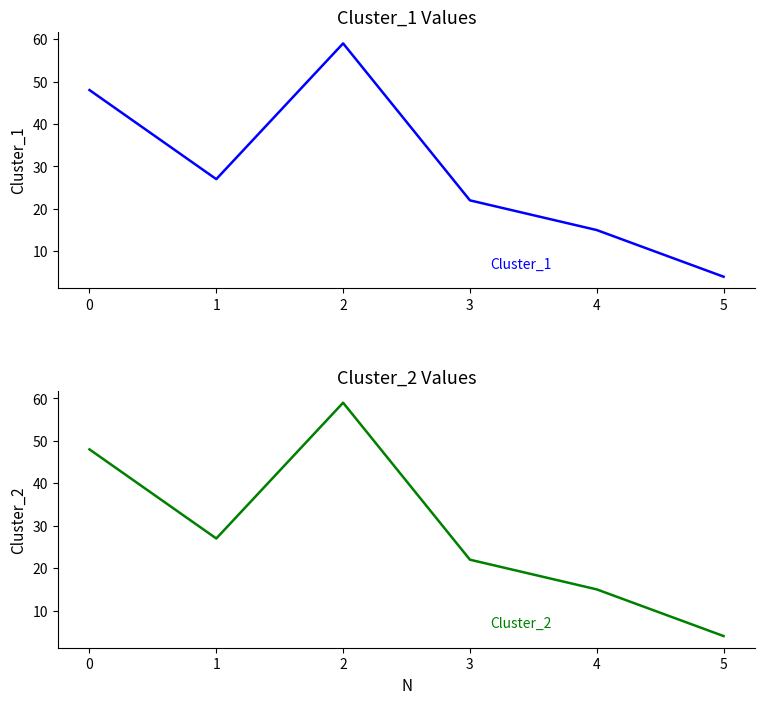

Is this an area chart (filled region under the line)?

No